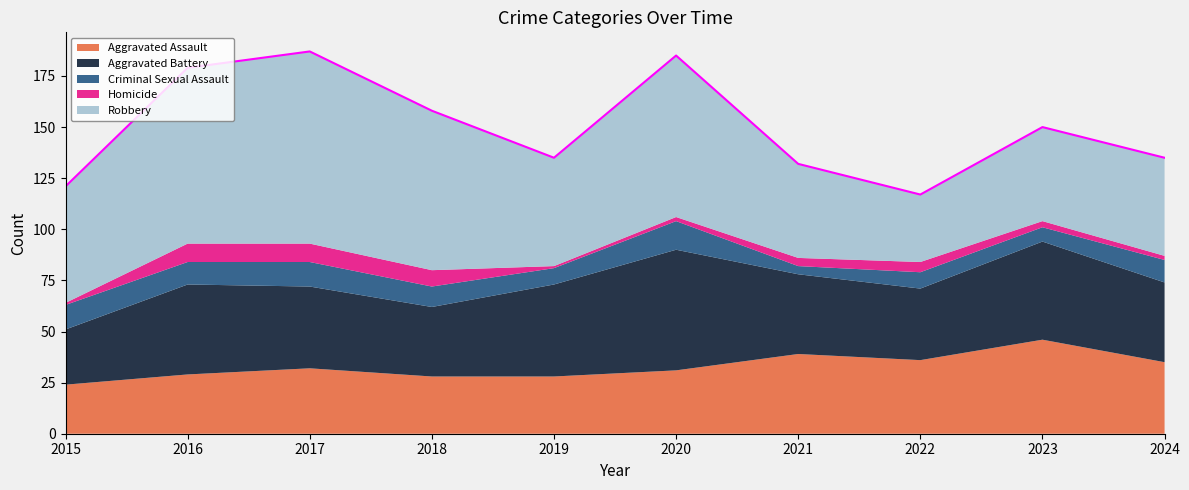

What is the difference between the Aggravated Assault values at 2024 and 2015?

11